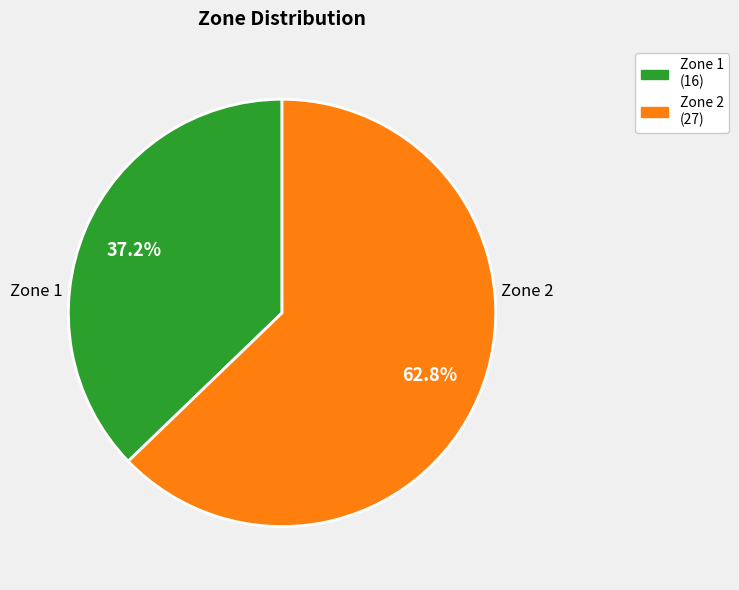

Is there any slice that represents more than half of the pie?

Yes